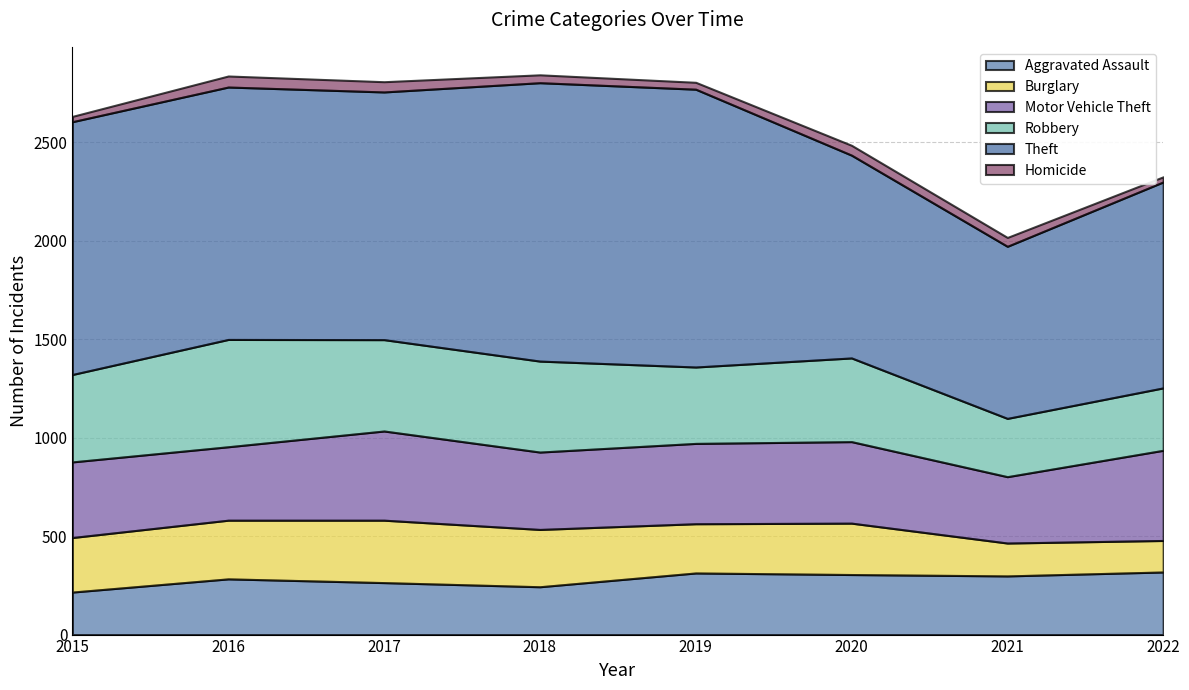

What is the maximum value shown in the chart?

1414